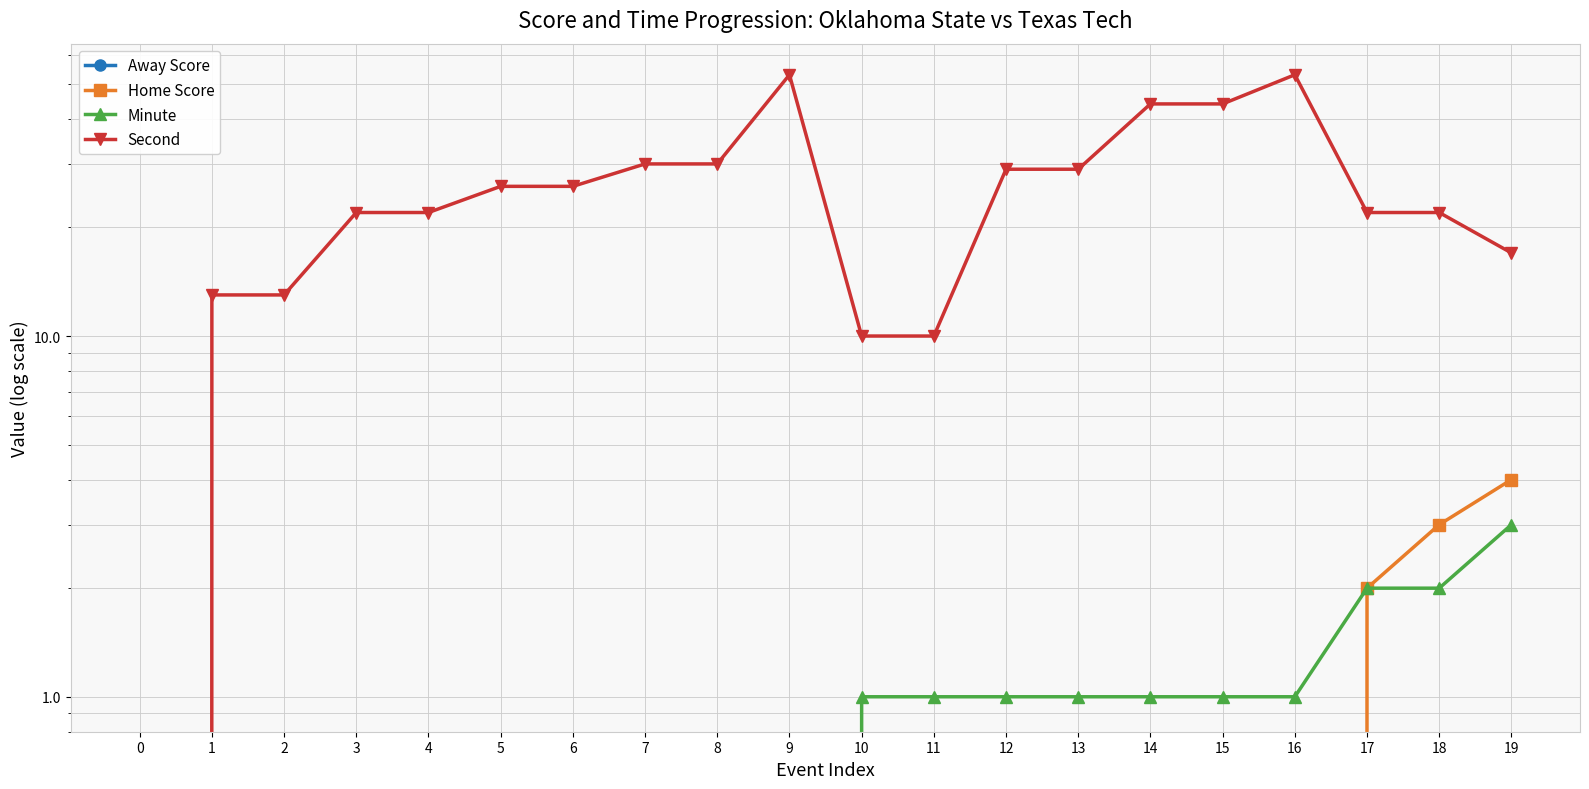

How many values in the Second series exceed 26?

8